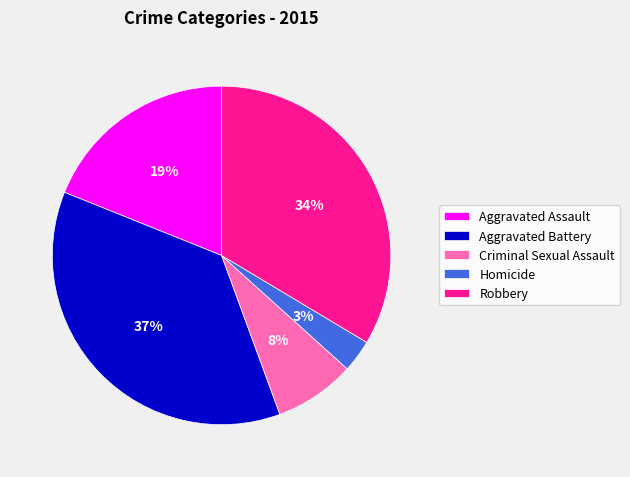

Between Aggravated Battery and Robbery, which is larger?

Aggravated Battery